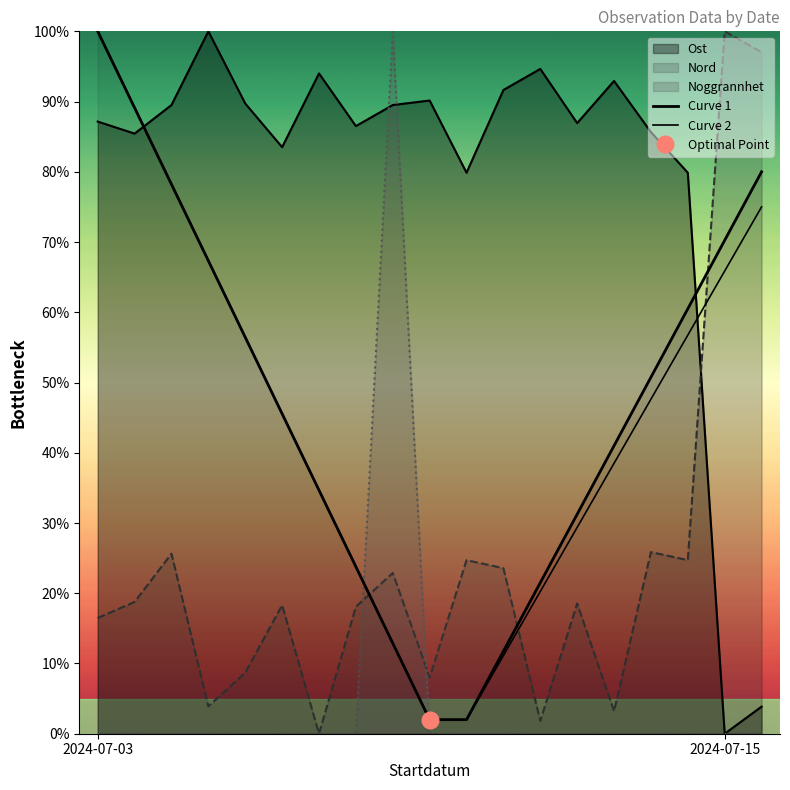

Read the Curve 1 value at 5.

45.6